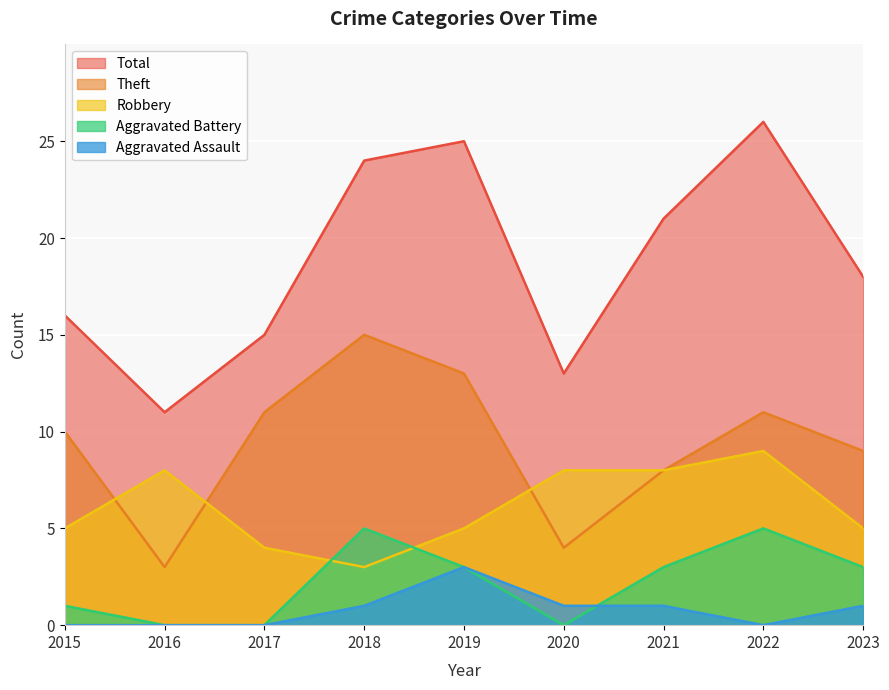

True or false: Aggravated Battery has more than 2 interior local peaks.

False